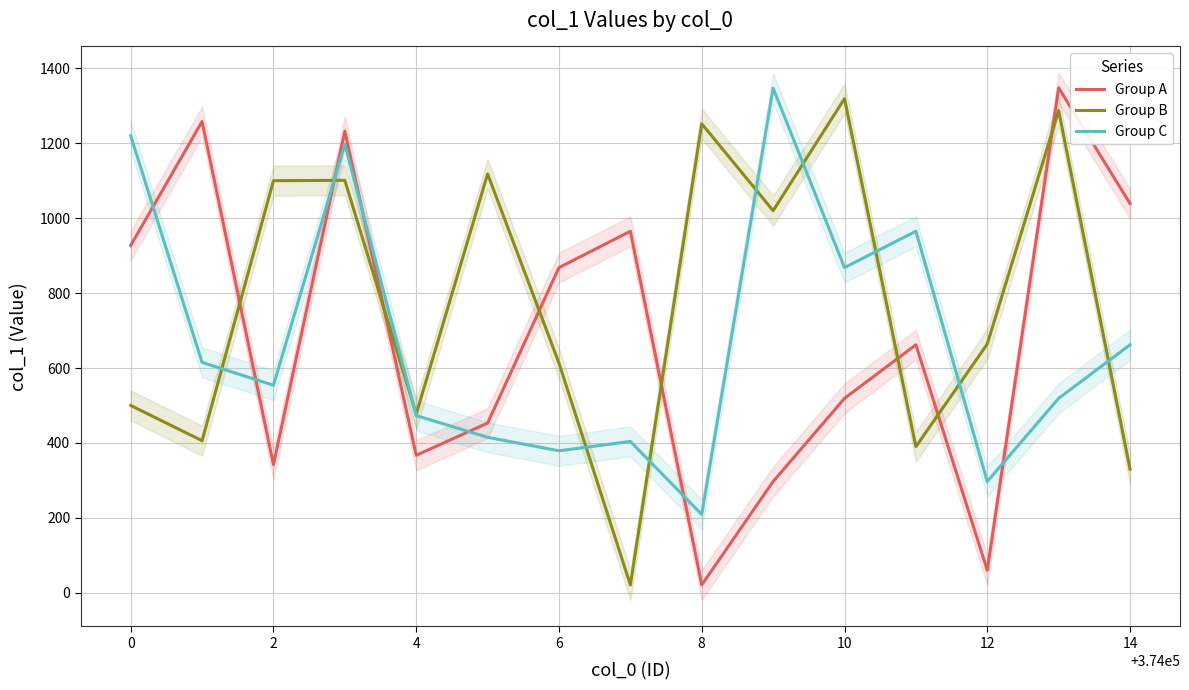

What is the sum of all Group B values?

11598